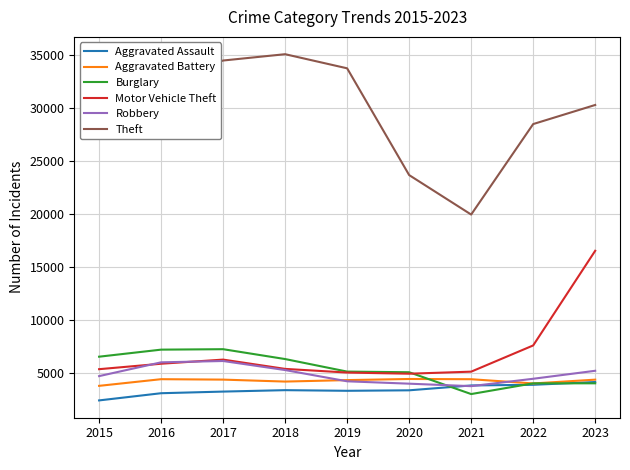

At how many categories does at least one series exceed 14310?

9